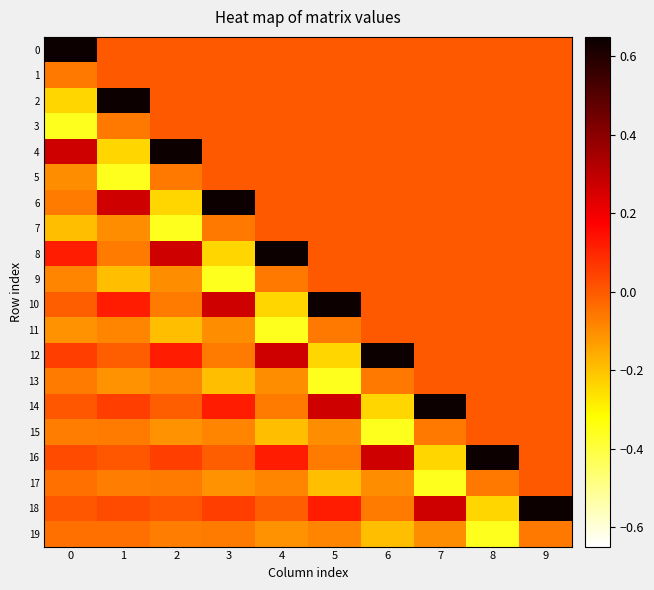

At which category is the sum across all series the highest?

9